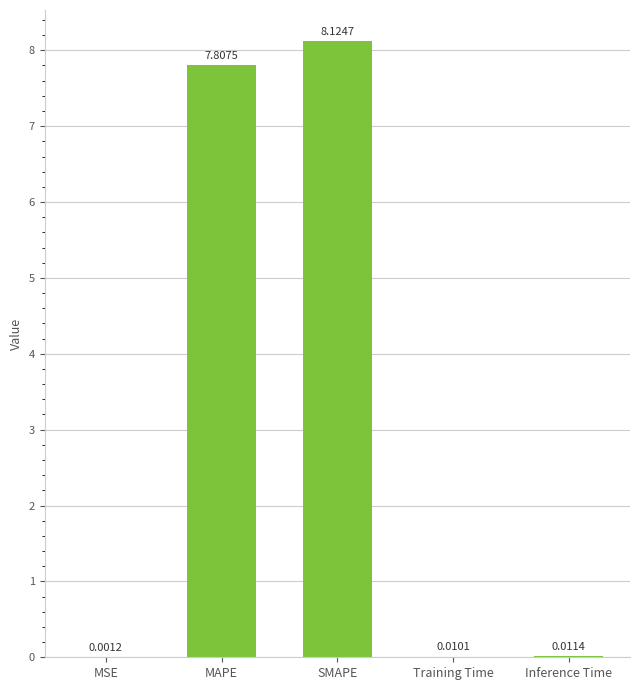

What is the sum of all values?

16.0